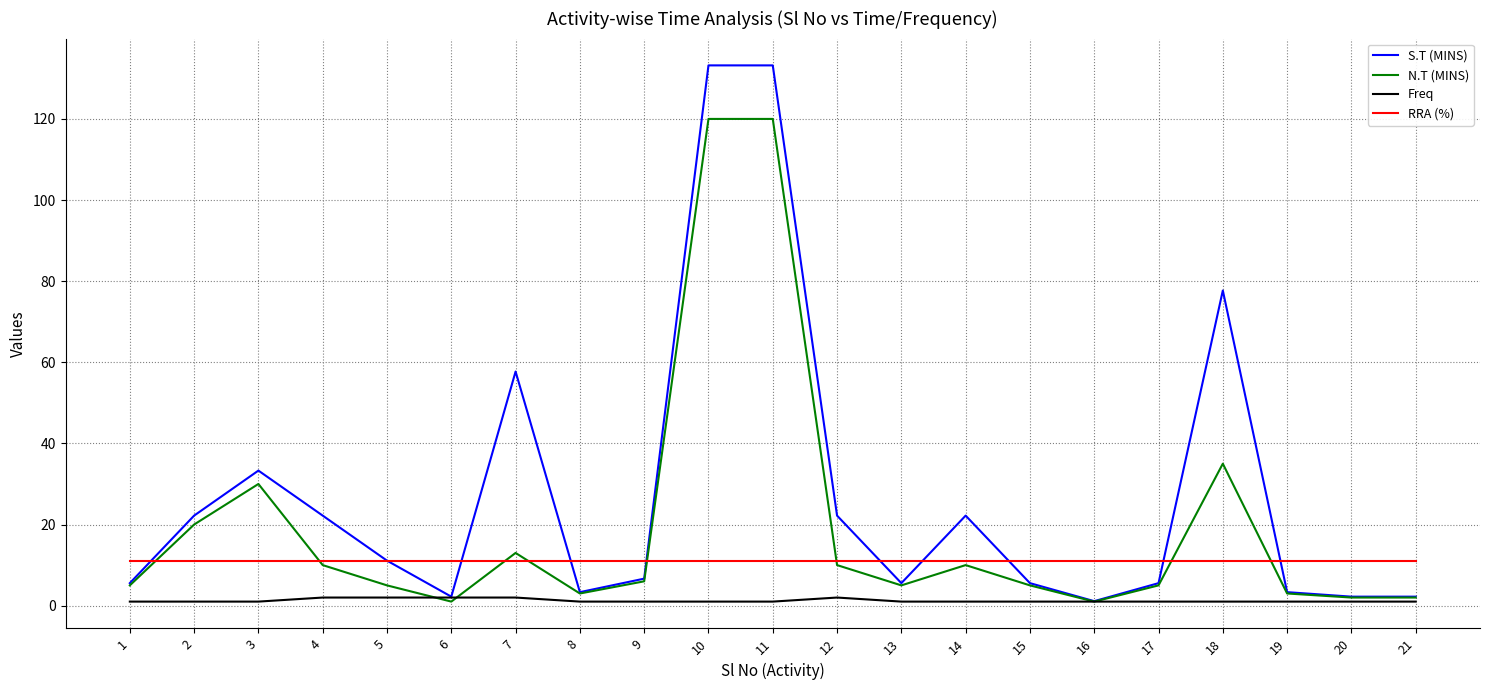

Is the value of N.T (MINS) at 21 greater than the value of RRA (%) at 12?

No